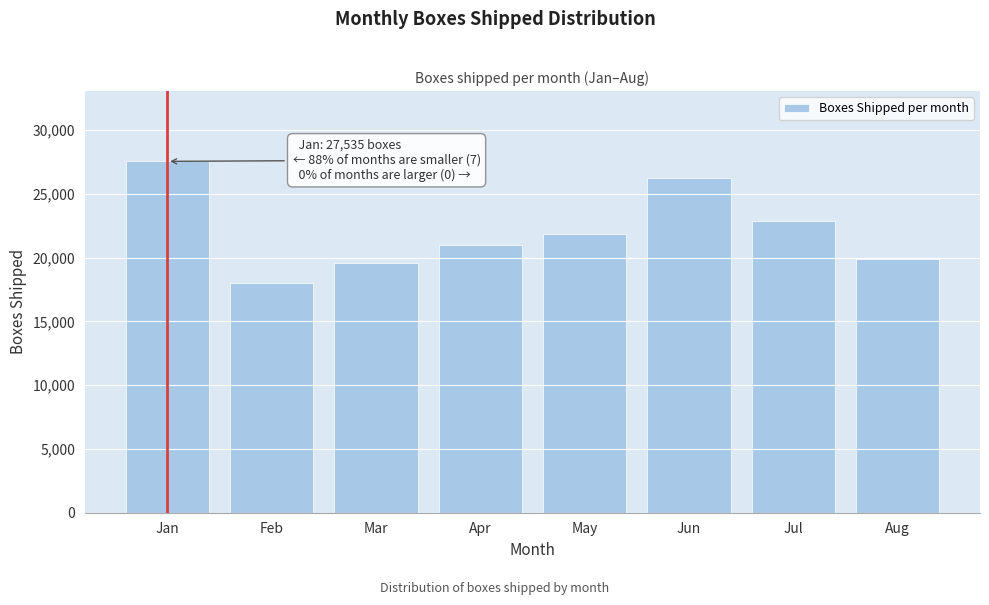

Reading left to right, transcribe all the data shown in this chart.

Jan=27535	Feb=18015	Mar=19561	Apr=21003	May=21856	Jun=26260	Jul=22876	Aug=19901